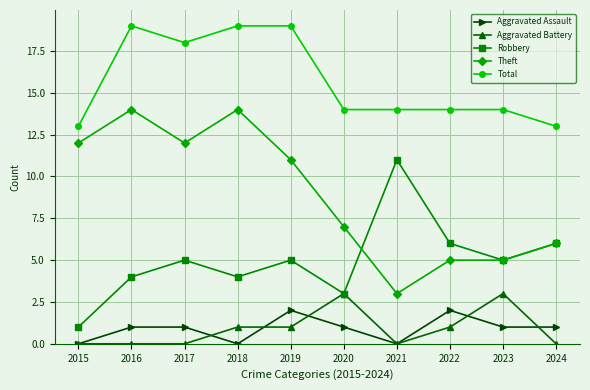

Is it true that Theft equals 9 at 2020?

False